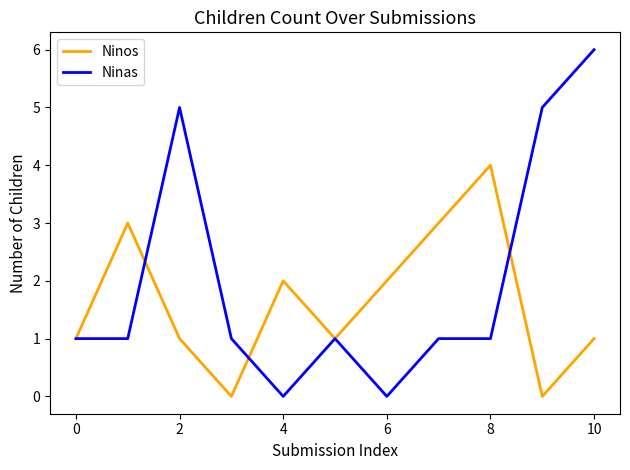

List the series in order of their overall mean, lowest first.

Ninos, Ninas